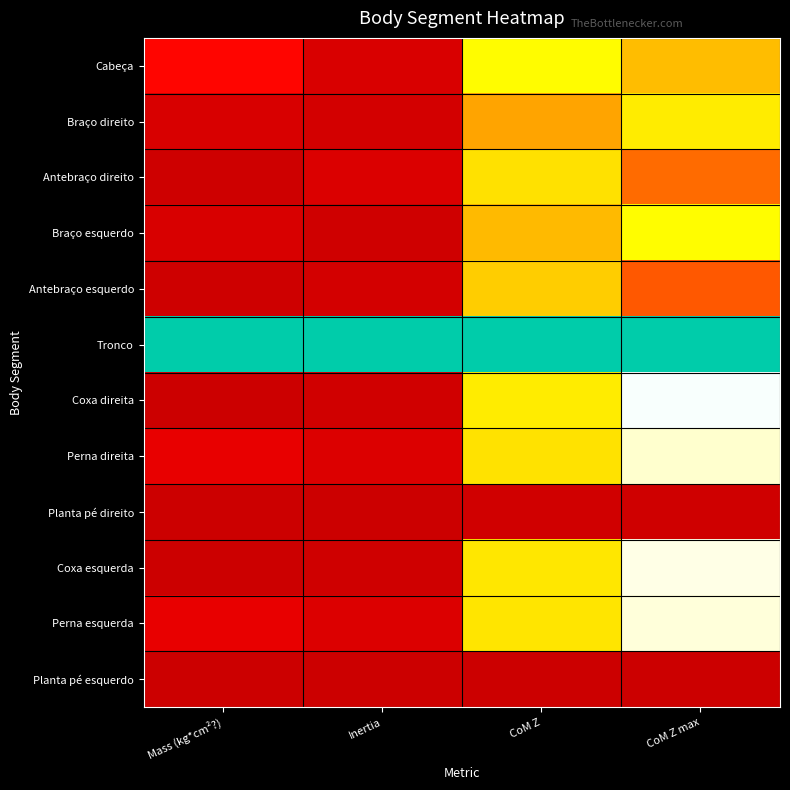

What is the spread (max minus min) of values at Inertia?

1.0